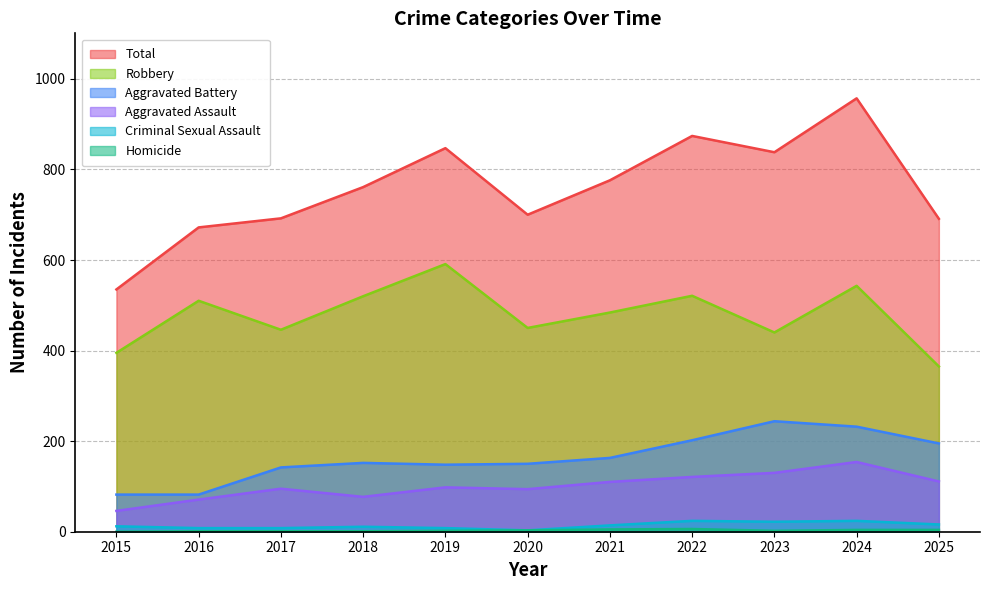

What value does the Aggravated Battery series have at 2022, to the nearest 5?

200